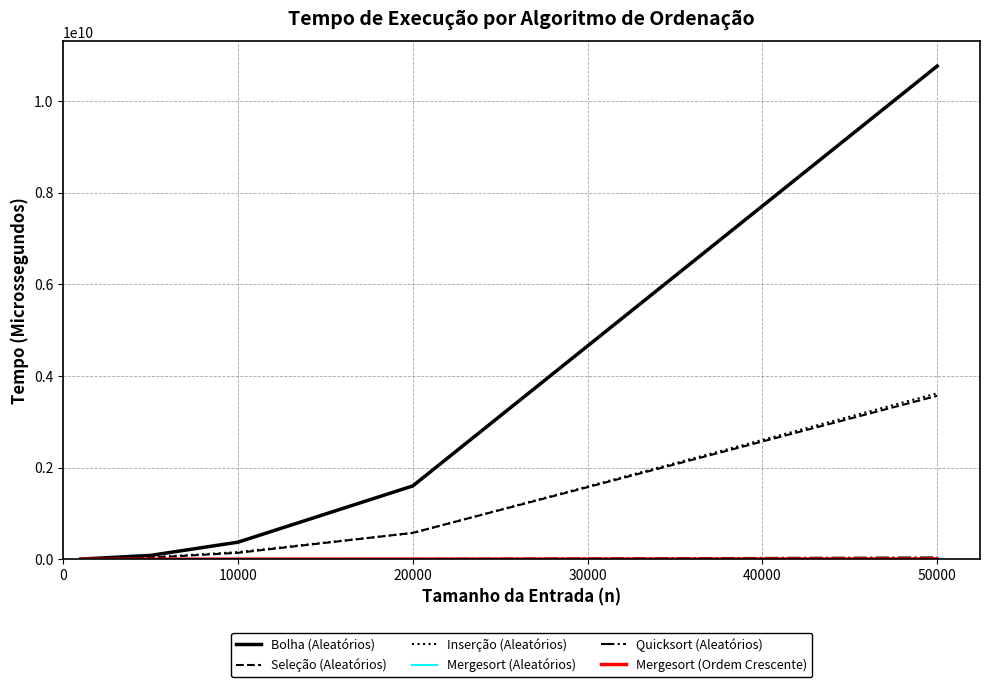

Which series has the widest spread of values?

Bolha (Aleatórios)